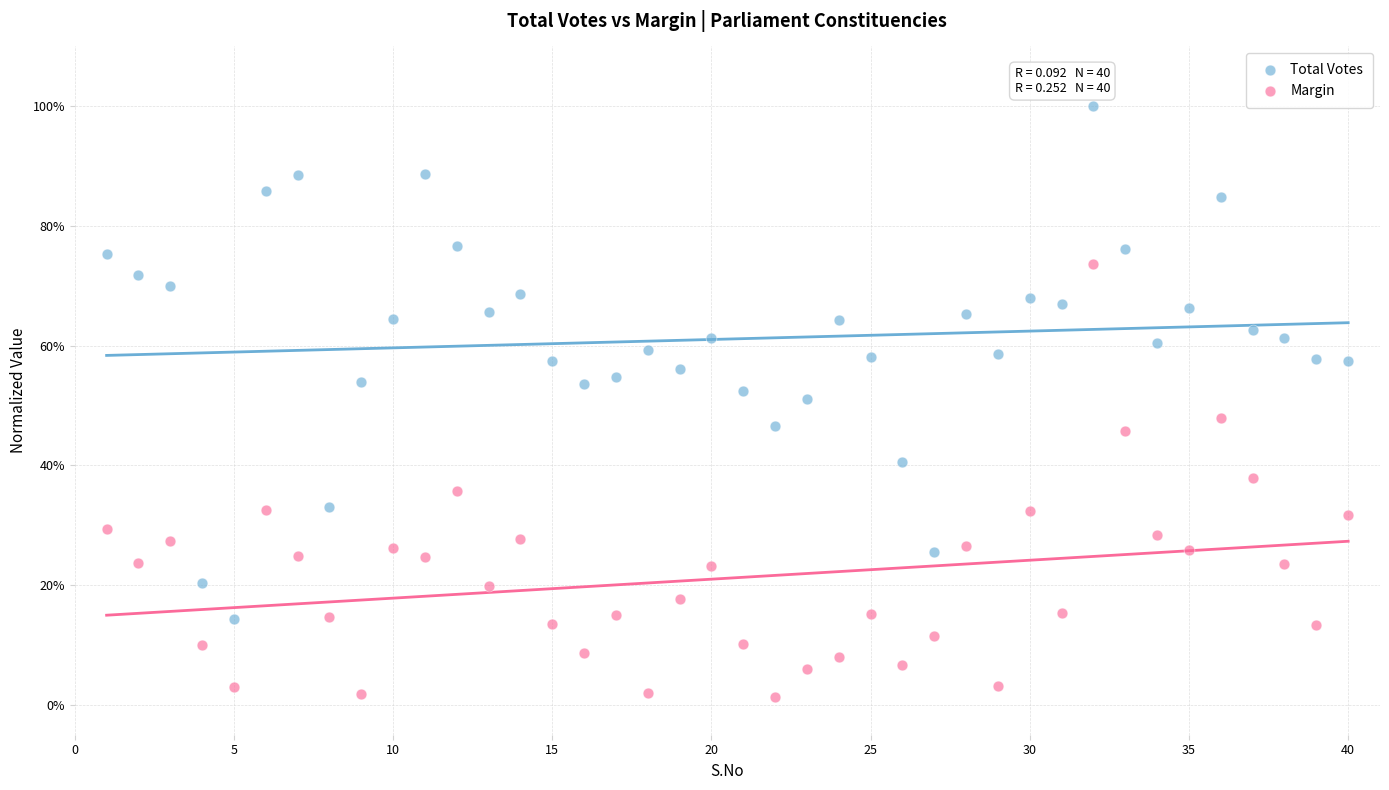

Which series reaches the minimum Y coordinate?

Margin